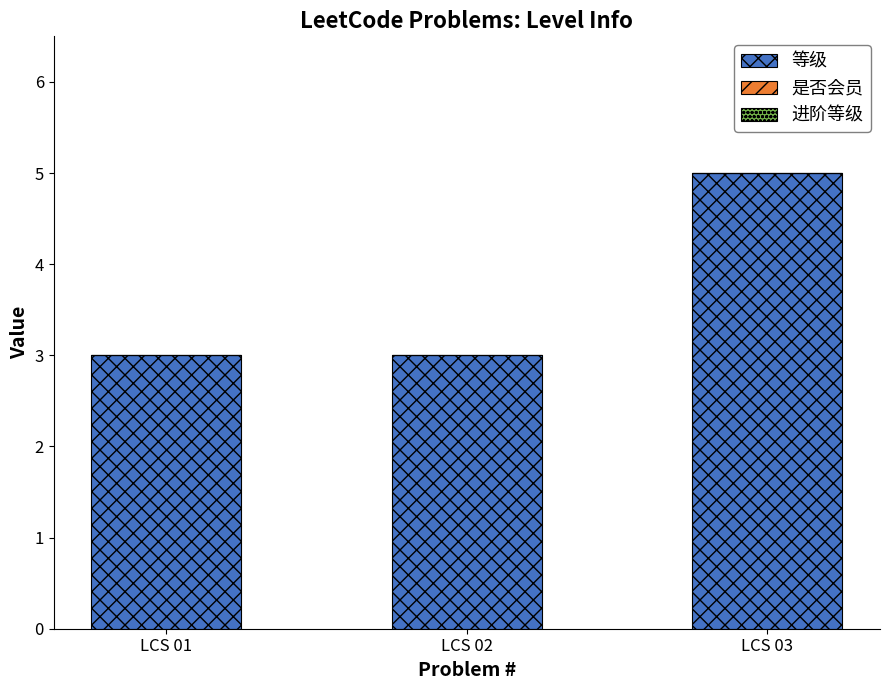

What is the ratio of the value at LCS 02 to the value at LCS 01?

1.0